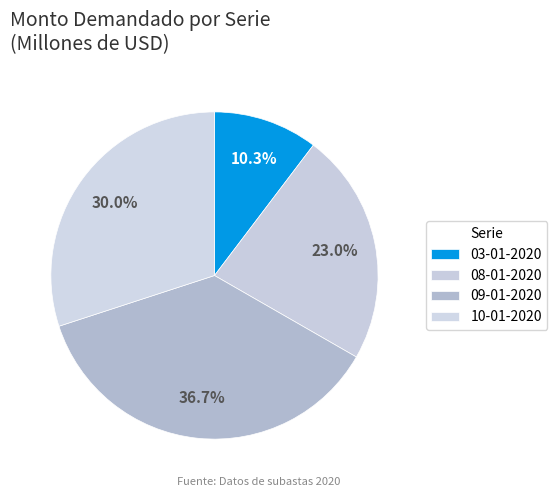

Rank the categories by value from highest to lowest.

09-01-2020, 10-01-2020, 08-01-2020, 03-01-2020